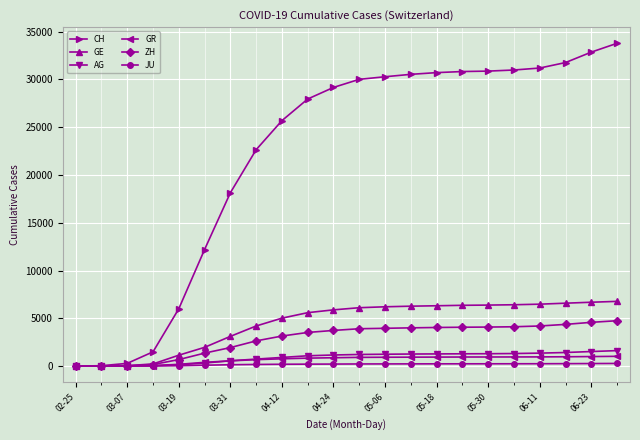

What is the greatest value displayed?

33783